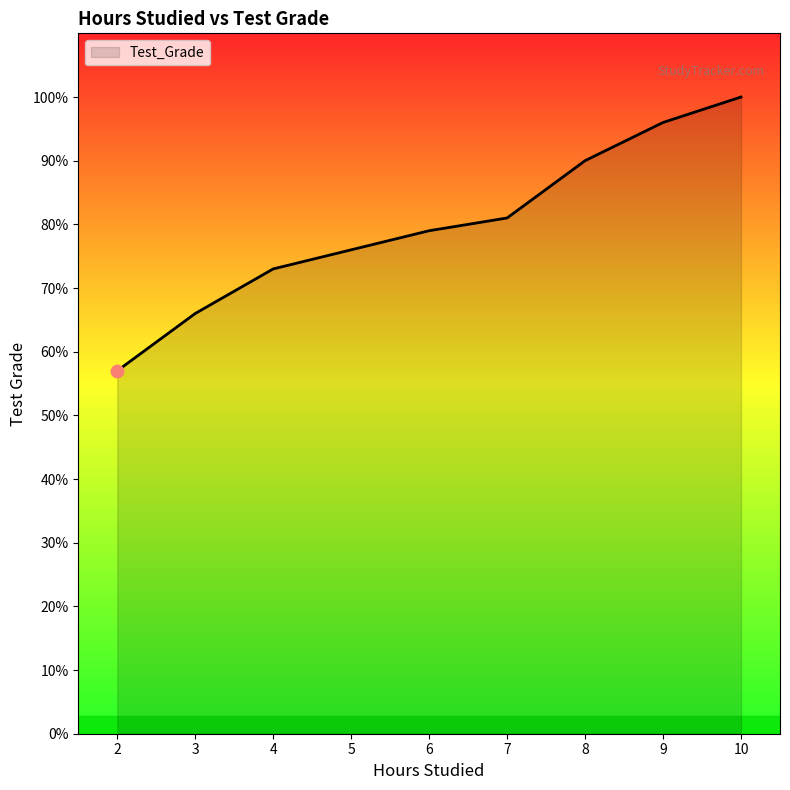

What is the change in value from 5 to 9?

+20